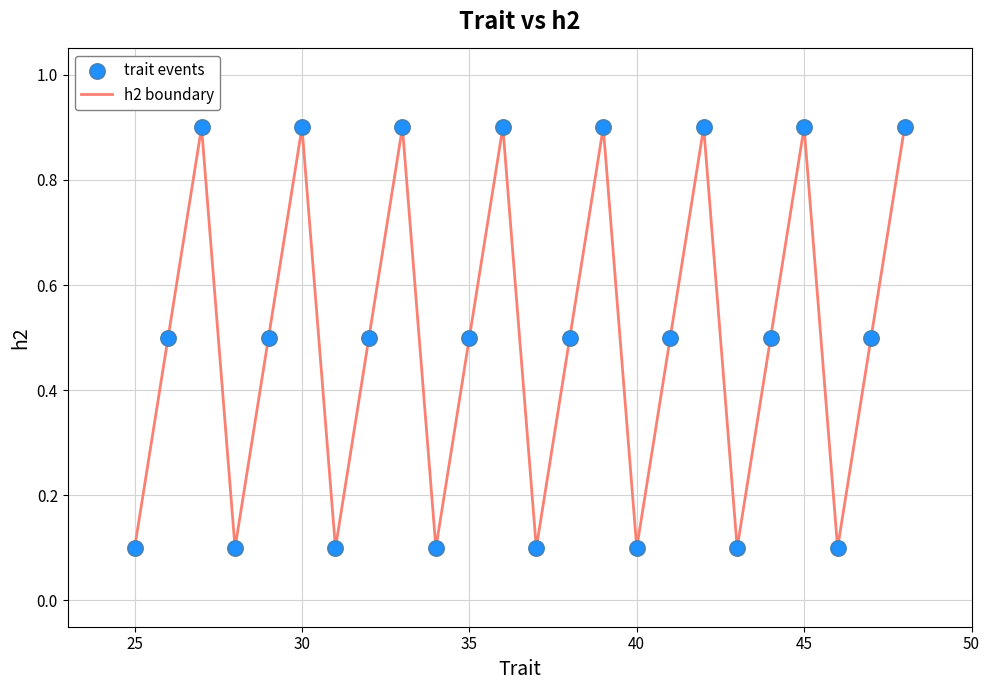

What is the difference between the maximum and minimum values?

0.8